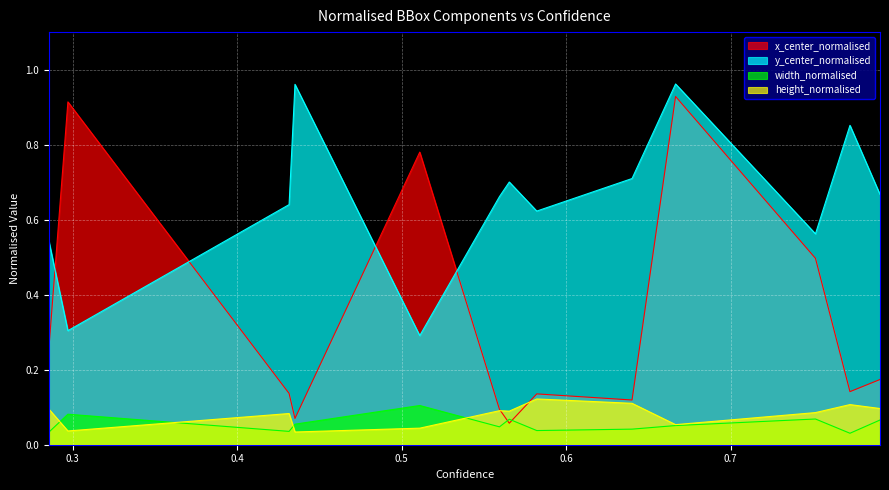

True or false: width_normalised and y_center_normalised cross at least once.

False